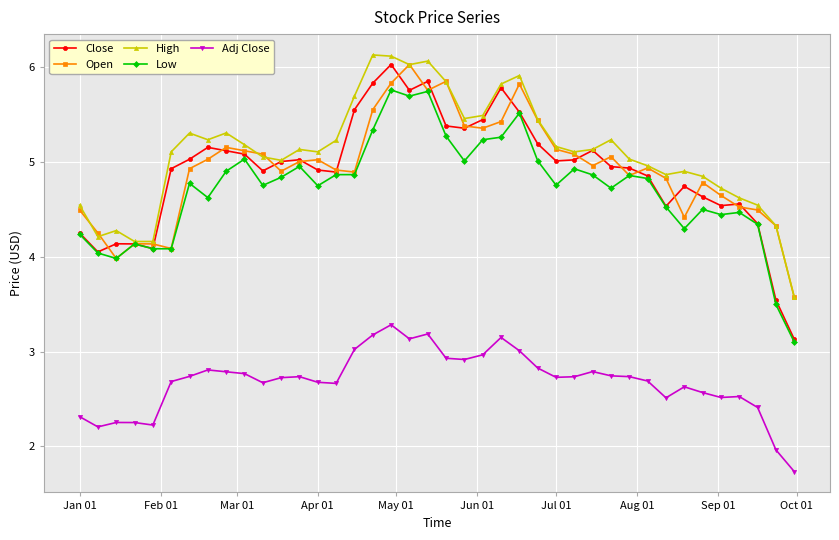

Which series has the largest range (max minus min)?

Close